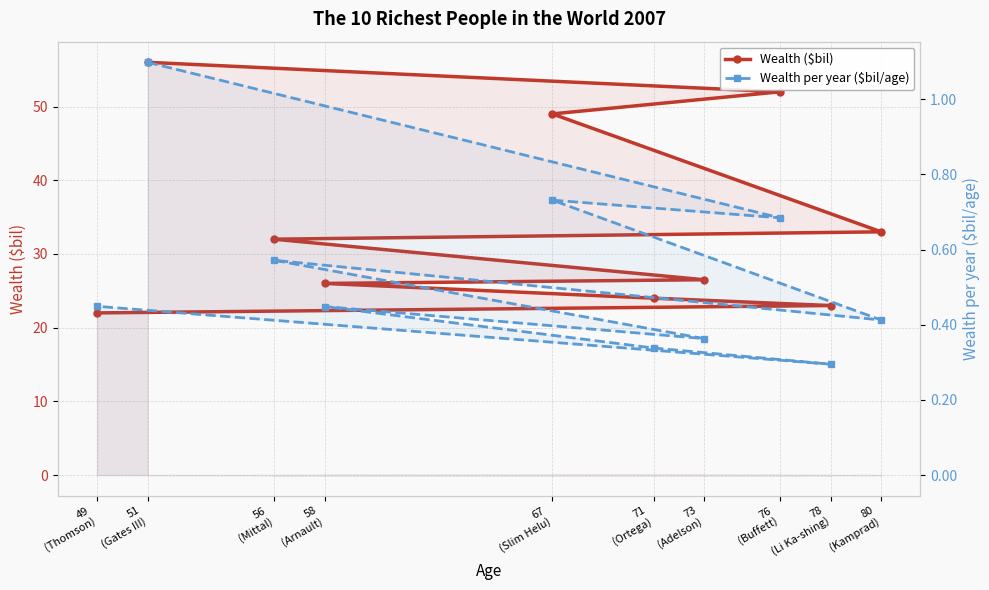

Reading right to left, list all the values displayed in this chart.

Wealth ($bil): 22.0	23.0	24.0	26.0	26.5	32.0	33.0	49.0	52.0	56.0
Wealth per year ($bil/age): 0.4	0.3	0.3	0.4	0.4	0.6	0.4	0.7	0.7	1.1